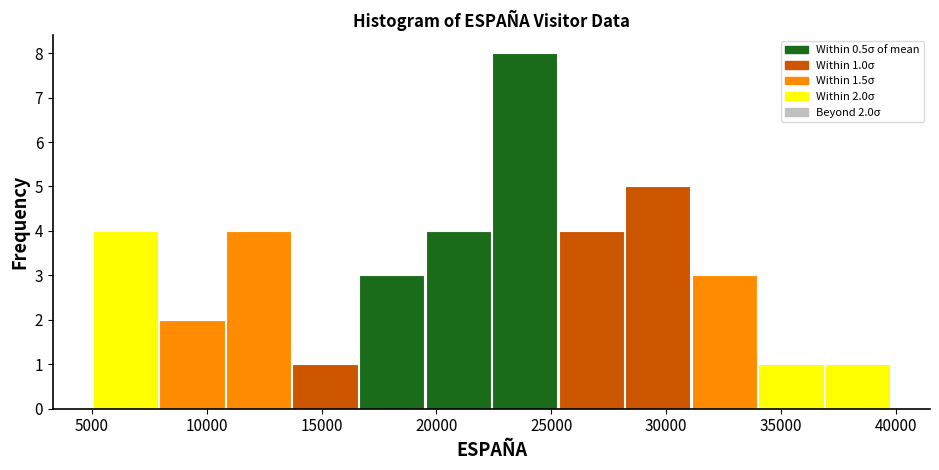

Over which range of the x-axis is the bar tallest?

22500 to 25500